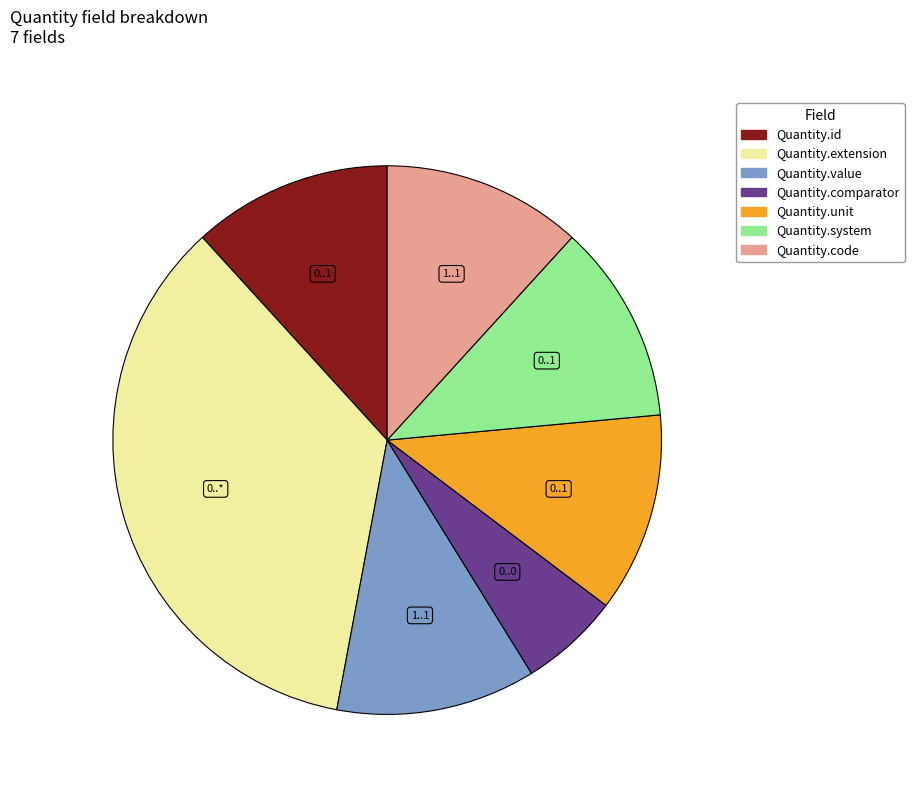

Combined, do Quantity.id and Quantity.unit account for over 50%?

No